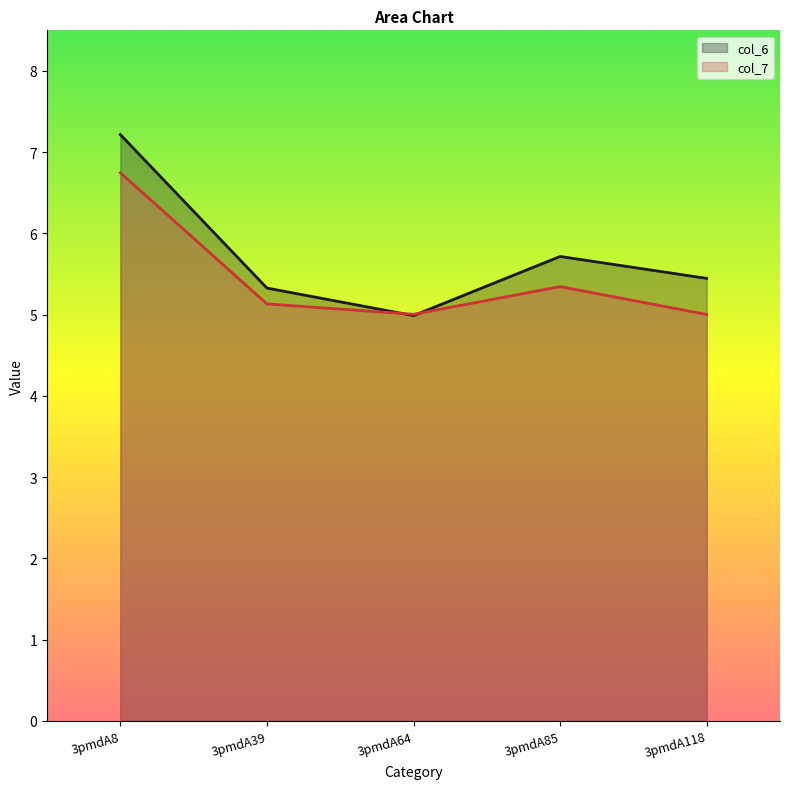

At 3pmdA118, list the series in order from largest to smallest.

col_6, col_7